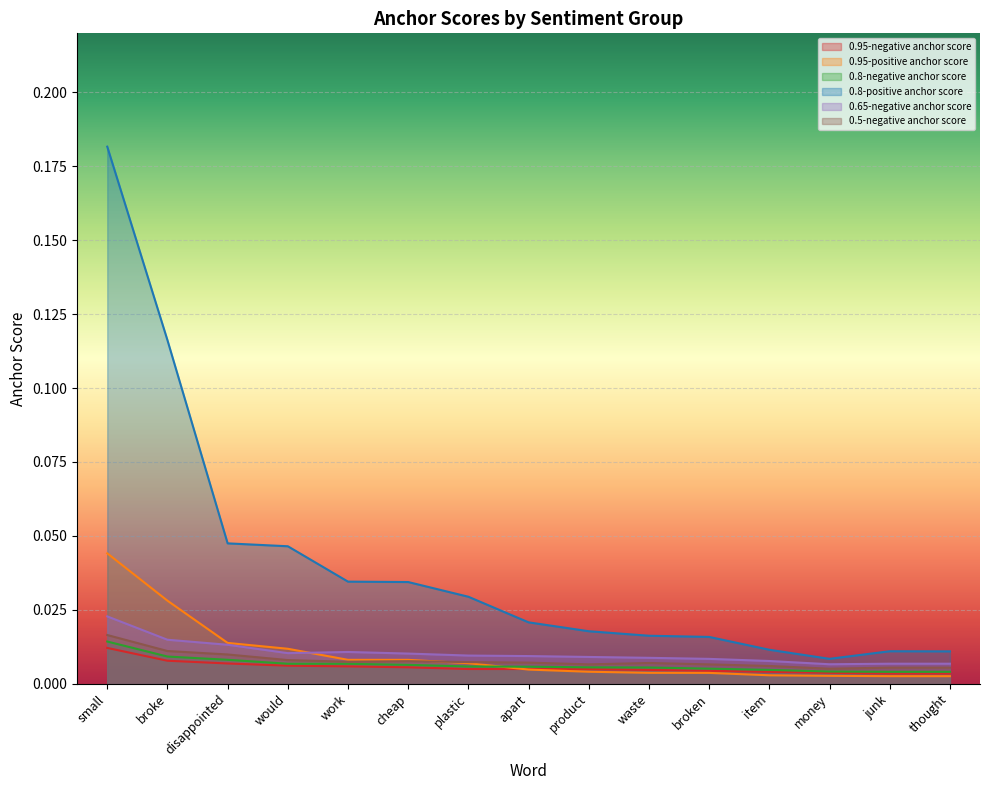

Is the value of 0.95-positive anchor score at broke greater than the value of 0.65-negative anchor score at disappointed?

Yes